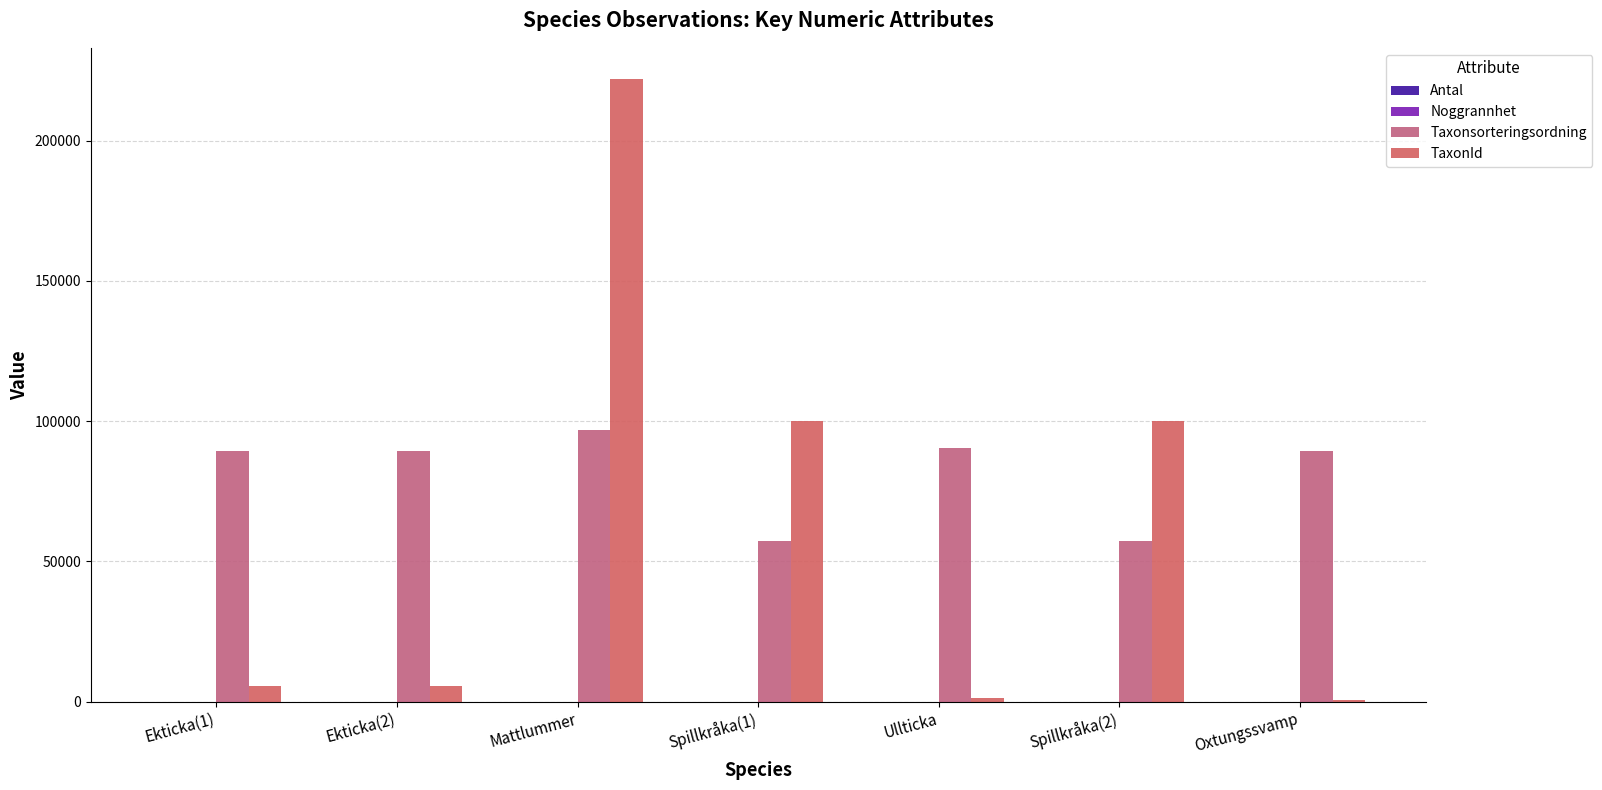

Between Mattlummer and Oxtungssvamp, which series saw the biggest shift?

TaxonId